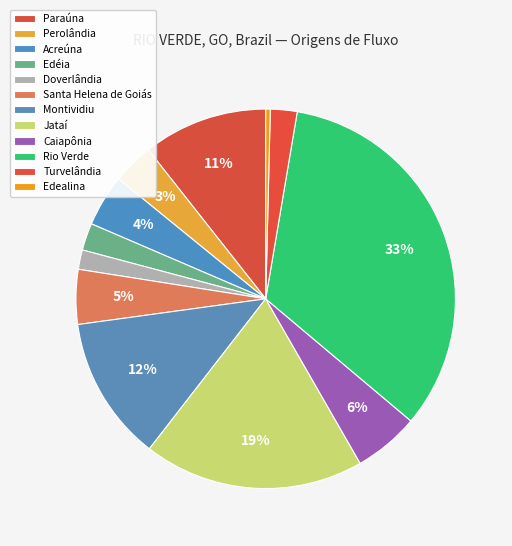

How many slices are in this pie chart?

12